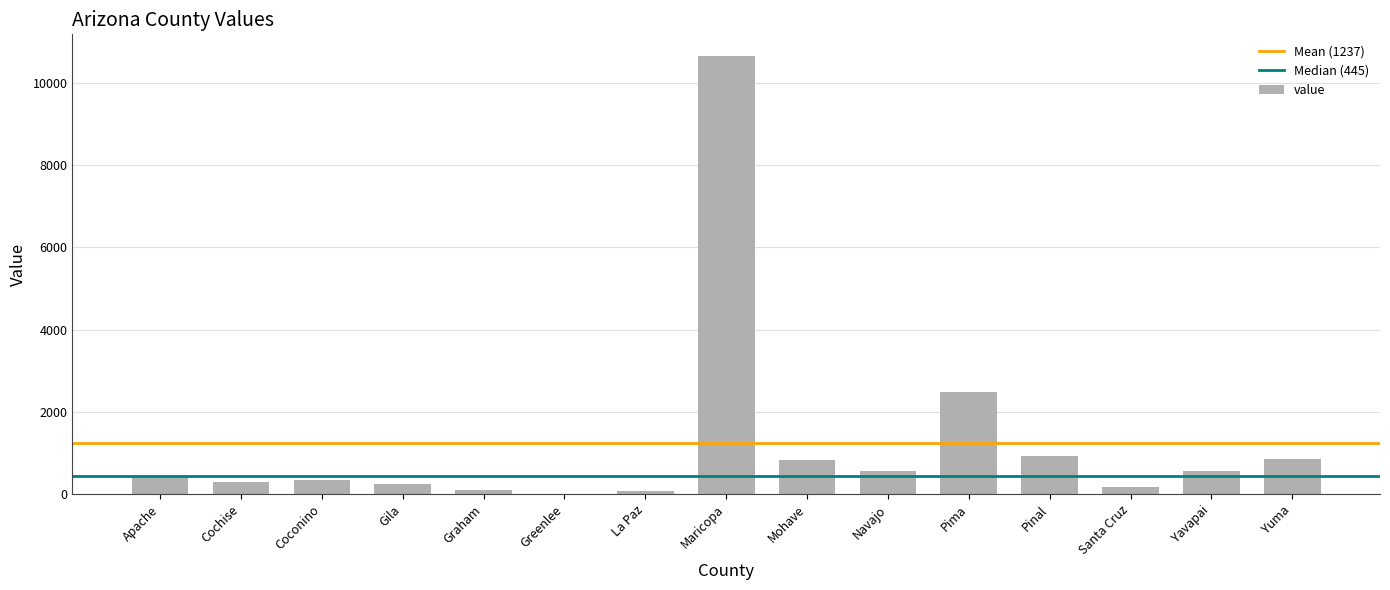

What is the greatest value displayed?

10646